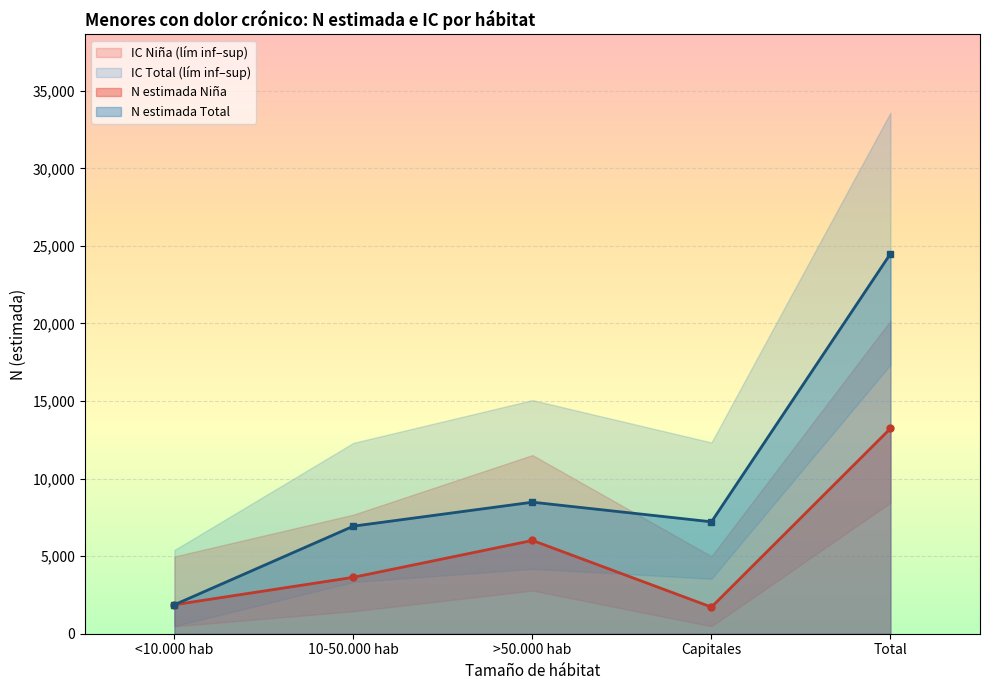

What is the value of the N lím inf IC (Niña) point at the 2nd from the left?

1449